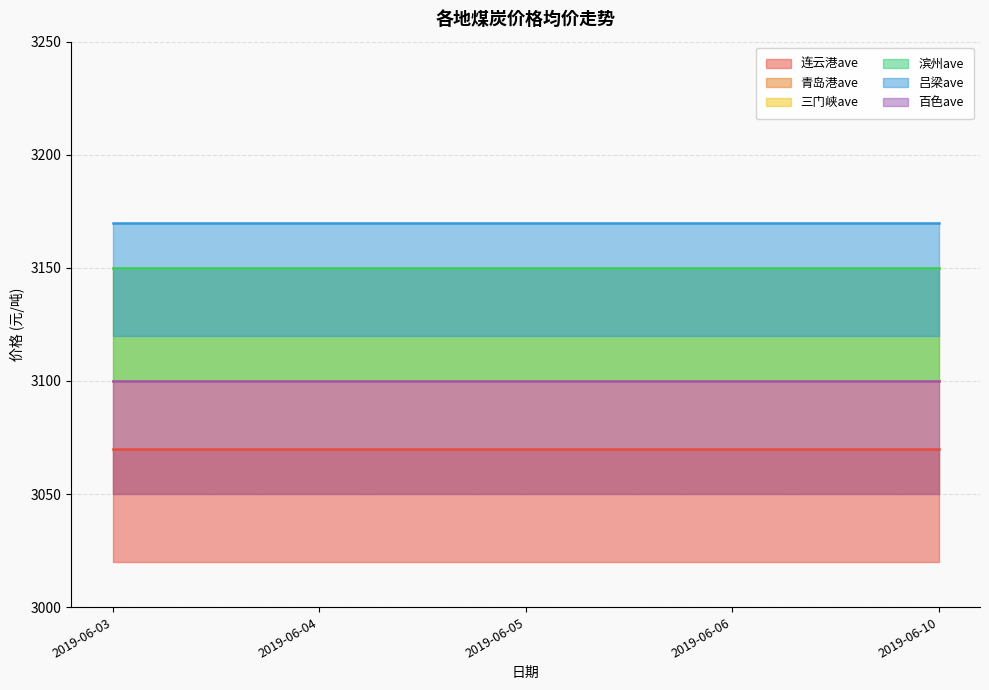

What is the highest value of the 青岛港ave series?

3100